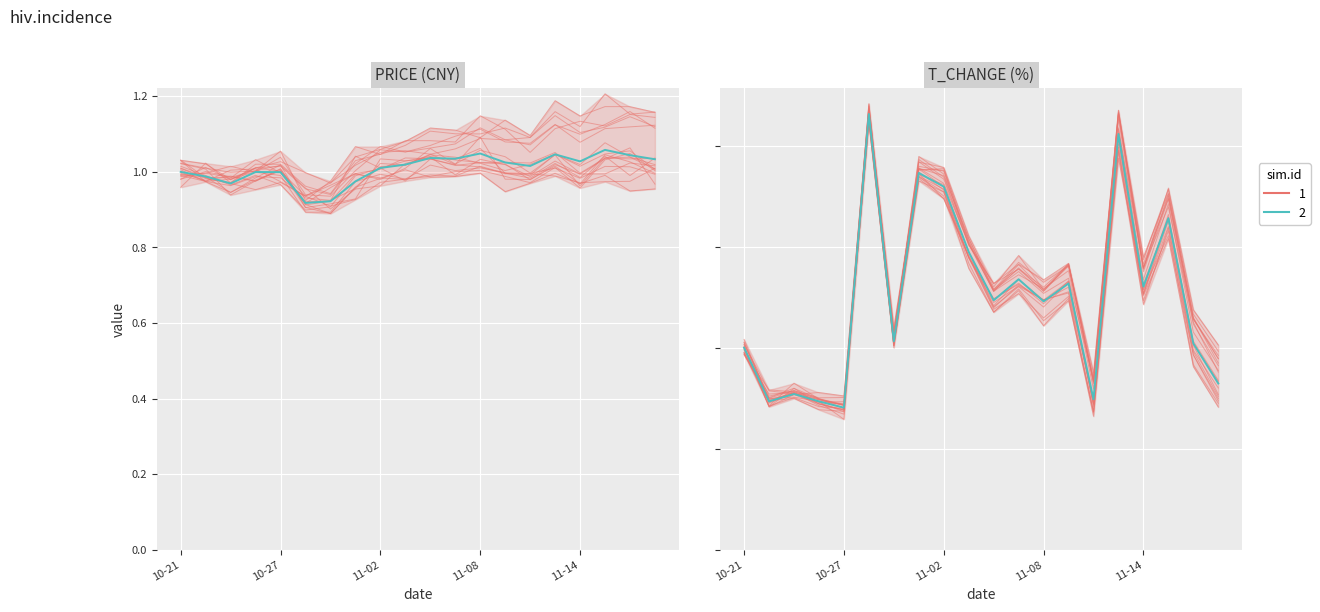

Reading left to right, extract all data points from this chart.

price: 1.0	1.0	1.0	1.0	1.0	0.9	0.9	1.0	1.0	1.0	1.0	1.0	1.0	1.0	1.0	1.0	1.0	1.1	1.0	1.0
t_change: 1.0	0.7	0.8	0.7	0.7	2.2	1.0	1.9	1.8	1.5	1.2	1.3	1.2	1.3	0.7	2.1	1.3	1.6	1.0	0.8